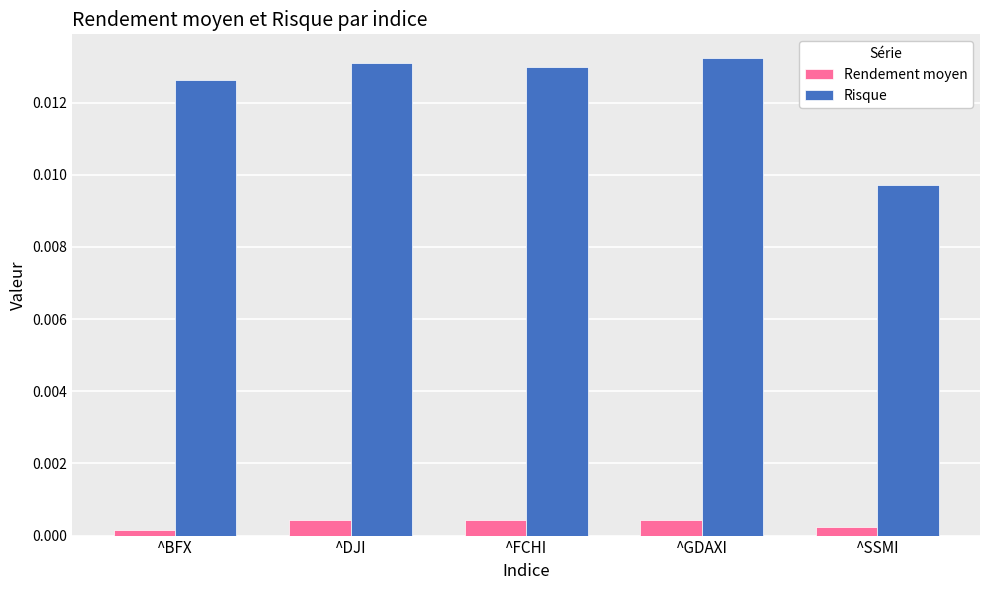

Which series has the largest total across all categories?

Risque